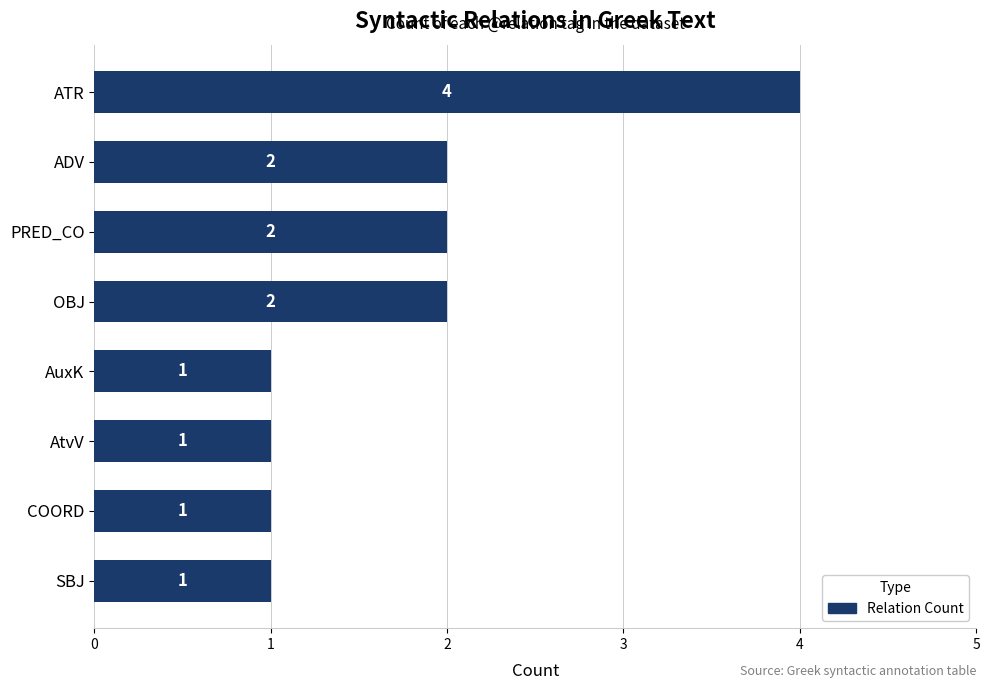

Is it true that the value at OBJ is 3?

False